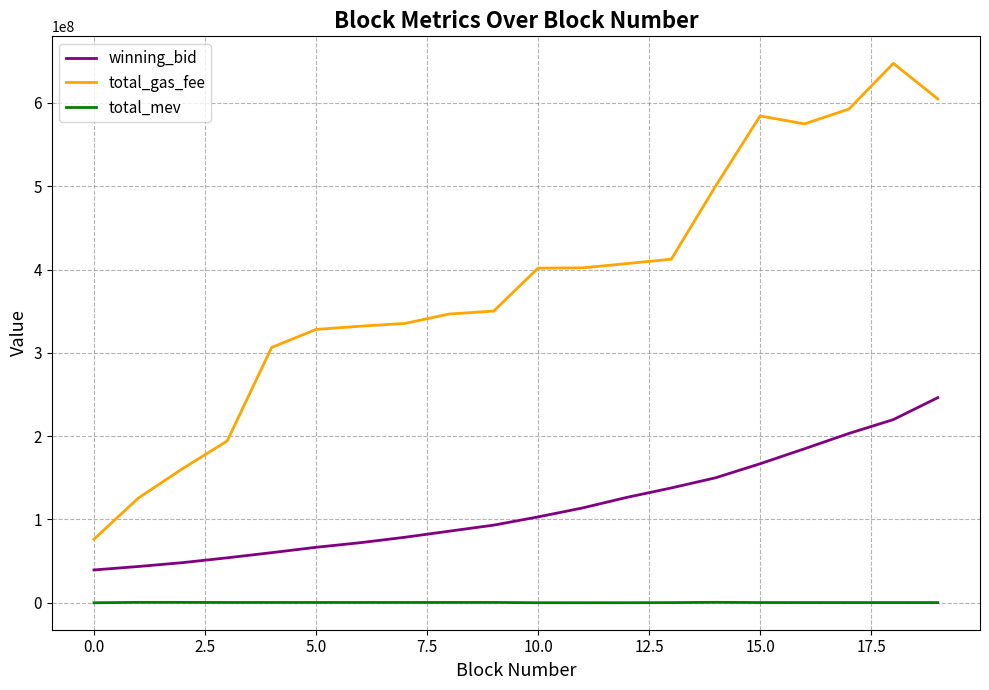

Which series has the largest total across all categories?

total_gas_fee